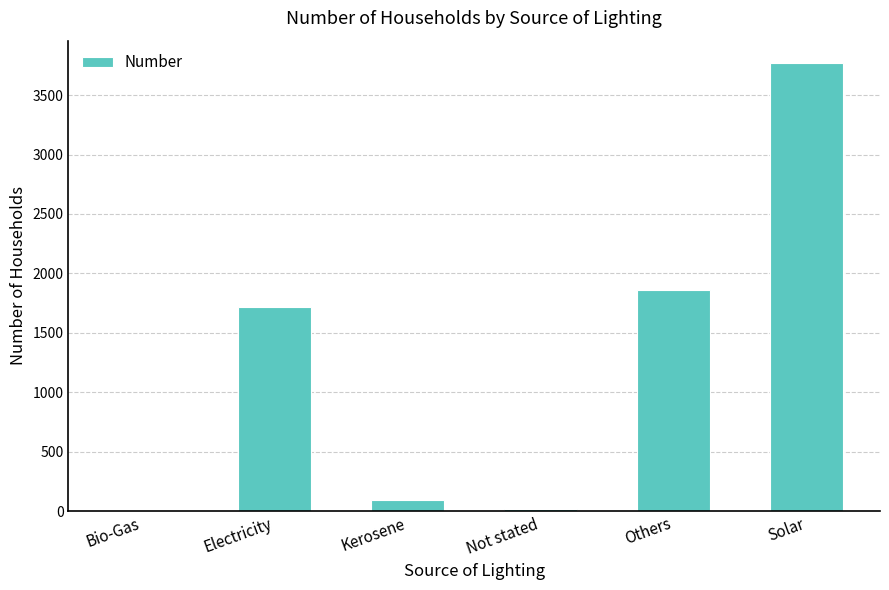

Reading left to right, extract all data points from this chart.

Bio-Gas=1	Electricity=1720	Kerosene=94	Not stated=20	Others=1861	Solar=3770